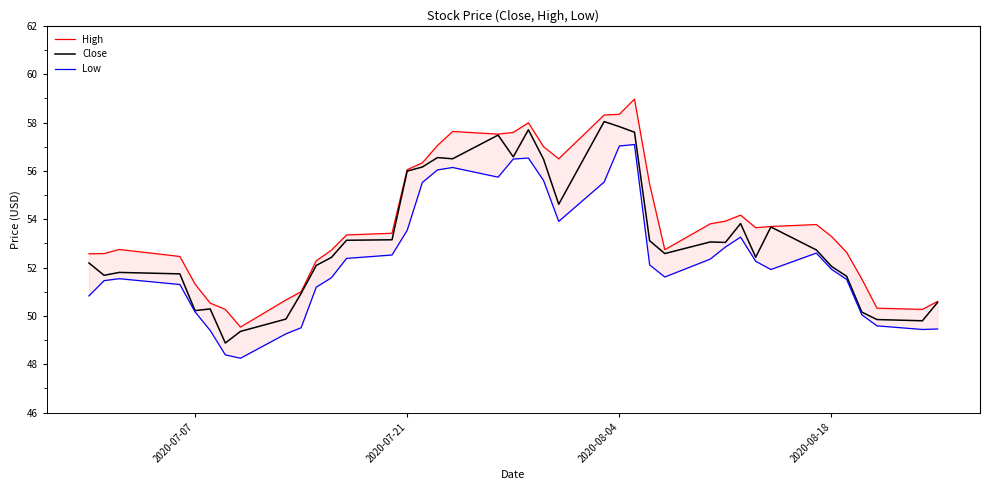

What is the minimum value for Close?

48.9